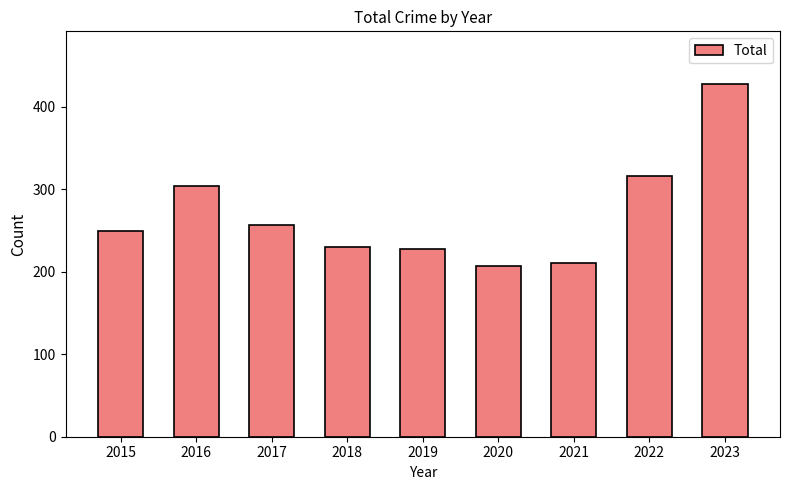

Which has a higher value, 2023 or 2020?

2023